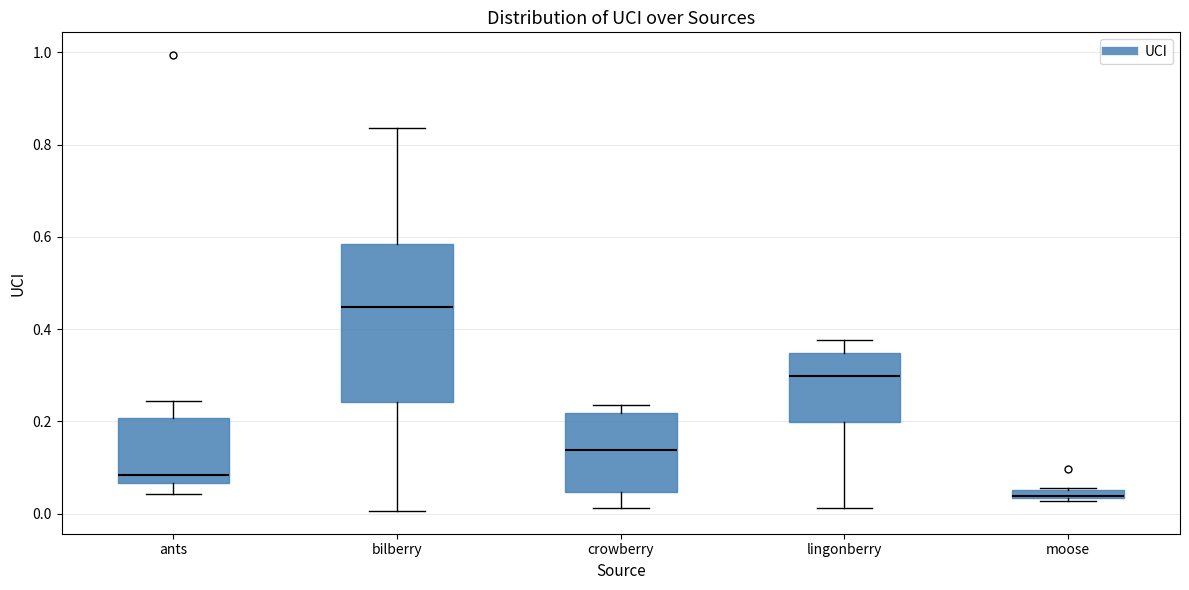

Where is the upper edge of the box for moose on the y-axis? The values are not printed on the chart, so give them approximately, as read against the axis.

0.06